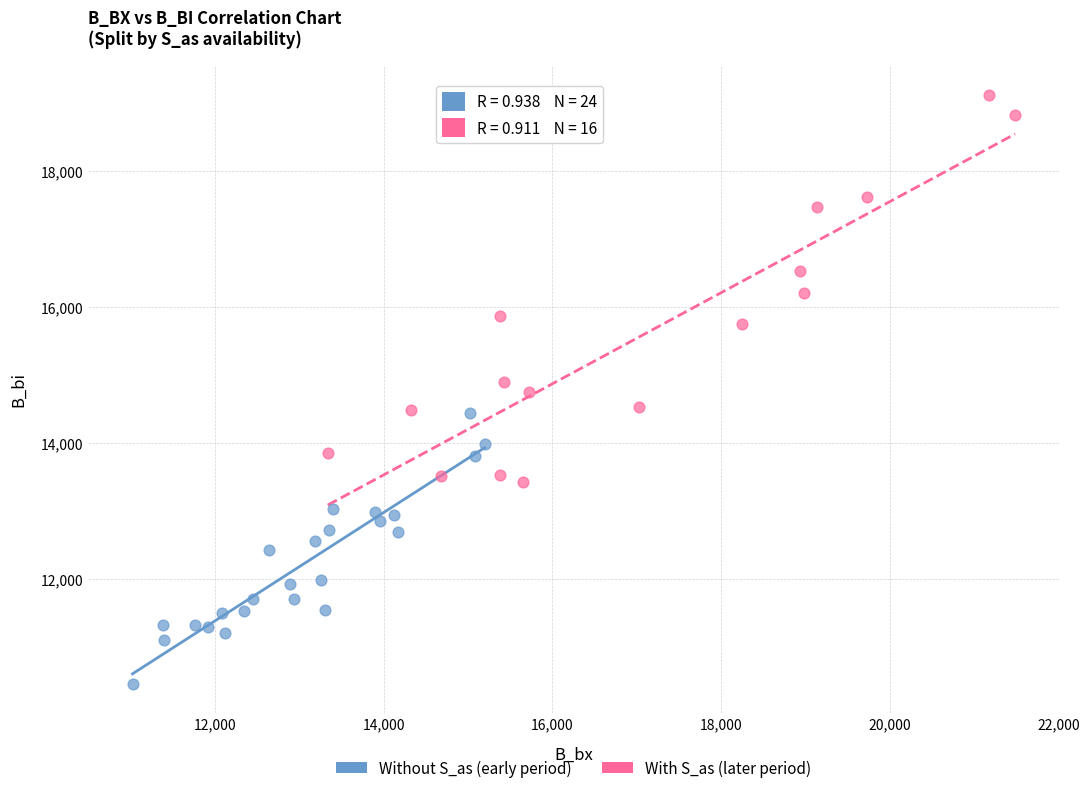

Which series has the widest spread of Y values?

With S_as (later period)